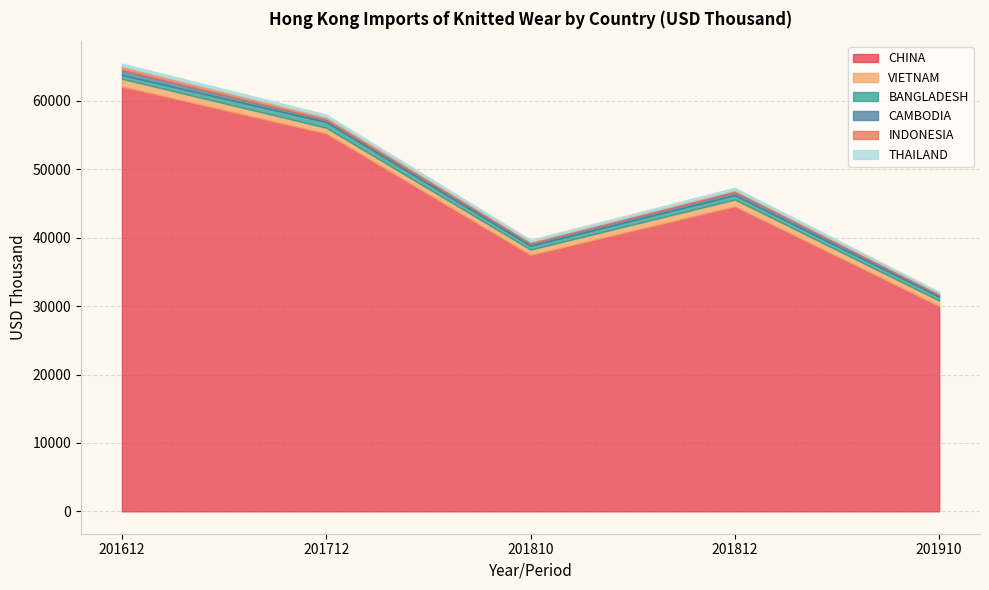

What is the highest value of the BANGLADESH series?

834.2